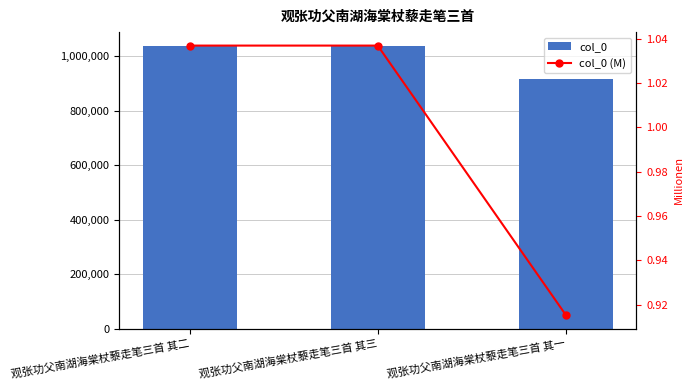

Count the number of data series in this chart.

2